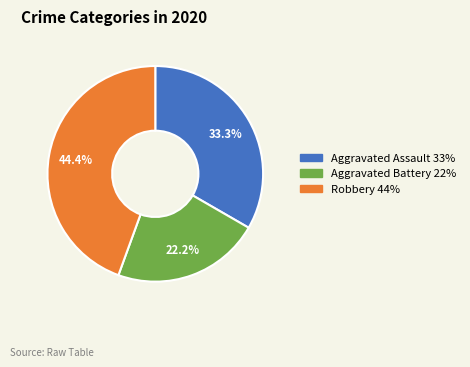

Is there any slice that represents more than half of the pie?

No